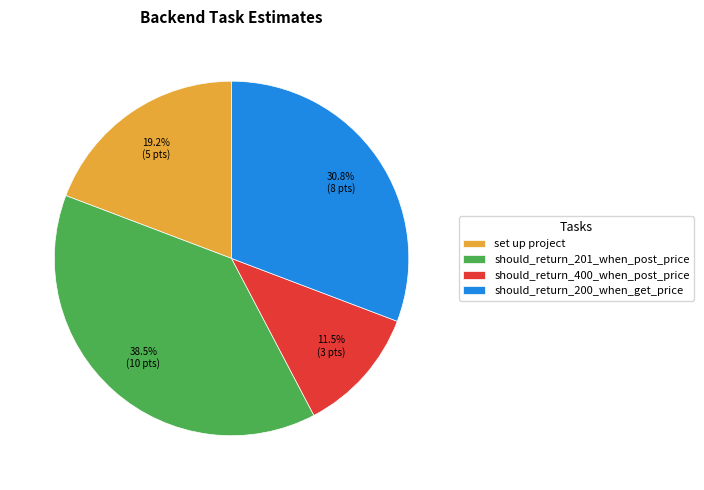

Is it true that should_return_201_when_post_price is 28% of the pie?

False